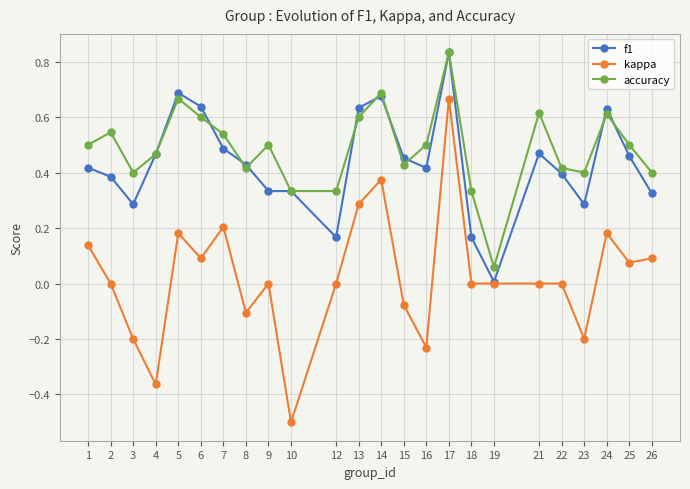

Is it true that f1 equals 0.5 at 7?

True